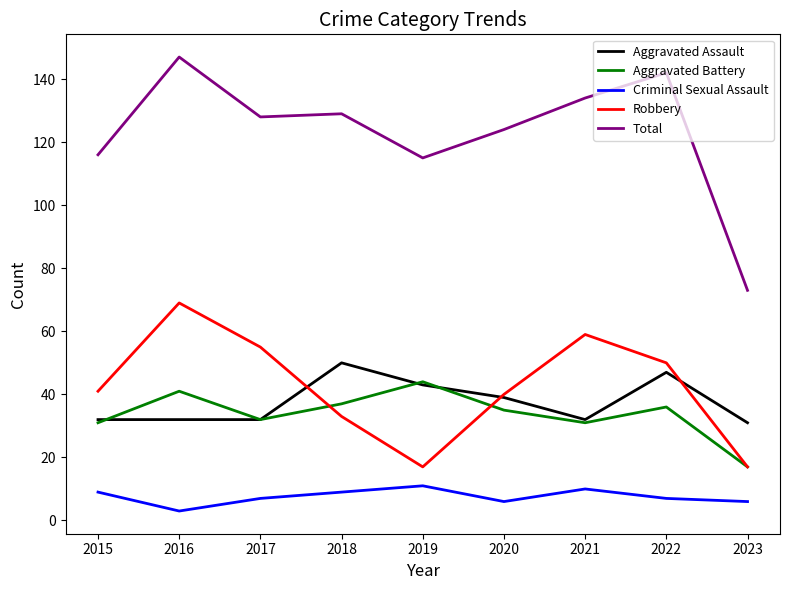

Rank the series by their maximum value, from highest to lowest.

Total, Robbery, Aggravated Assault, Aggravated Battery, Criminal Sexual Assault